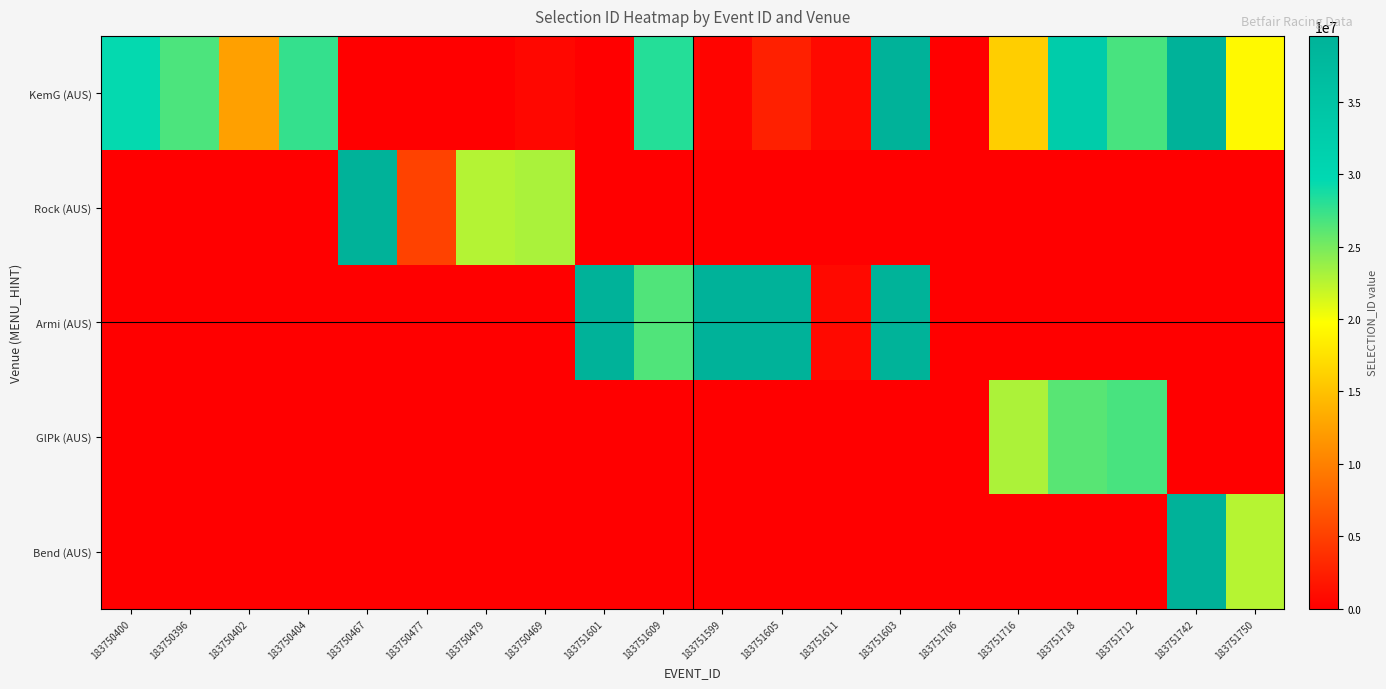

Reading left to right, what are all the values shown in this chart?

KemG (AUS): 183750400=29481338	183750396=26719859	183750402=12485368	183750404=27627712	183750467=0	183750477=0	183750479=0	183750469=693996	183751601=0	183751609=28249772	183751599=461753	183751605=2554785	183751611=832556	183751603=39539653	183751706=0	183751716=16009209	183751718=32828536	183751712=26825450	183751742=39539591	183751750=19375950
Rock (AUS): 183750400=0	183750396=0	183750402=0	183750404=0	183750467=39539964	183750477=5245264	183750479=22674550	183750469=23052829	183751601=0	183751609=0	183751599=0	183751605=0	183751611=0	183751603=0	183751706=0	183751716=0	183751718=0	183751712=0	183751742=0	183751750=0
Armi (AUS): 183750400=0	183750396=0	183750402=0	183750404=0	183750467=0	183750477=0	183750479=0	183750469=0	183751601=39539648	183751609=26515704	183751599=39539644	183751605=39539659	183751611=832556	183751603=39161608	183751706=0	183751716=0	183751718=0	183751712=0	183751742=0	183751750=0
GlPk (AUS): 183750400=0	183750396=0	183750402=0	183750404=0	183750467=0	183750477=0	183750479=0	183750469=0	183751601=0	183751609=0	183751599=0	183751605=0	183751611=0	183751603=0	183751706=0	183751716=22970680	183751718=26237576	183751712=26825450	183751742=0	183751750=0
Bend (AUS): 183750400=0	183750396=0	183750402=0	183750404=0	183750467=0	183750477=0	183750479=0	183750469=0	183751601=0	183751609=0	183751599=0	183751605=0	183751611=0	183751603=0	183751706=0	183751716=0	183751718=0	183751712=0	183751742=39539591	183751750=22565938